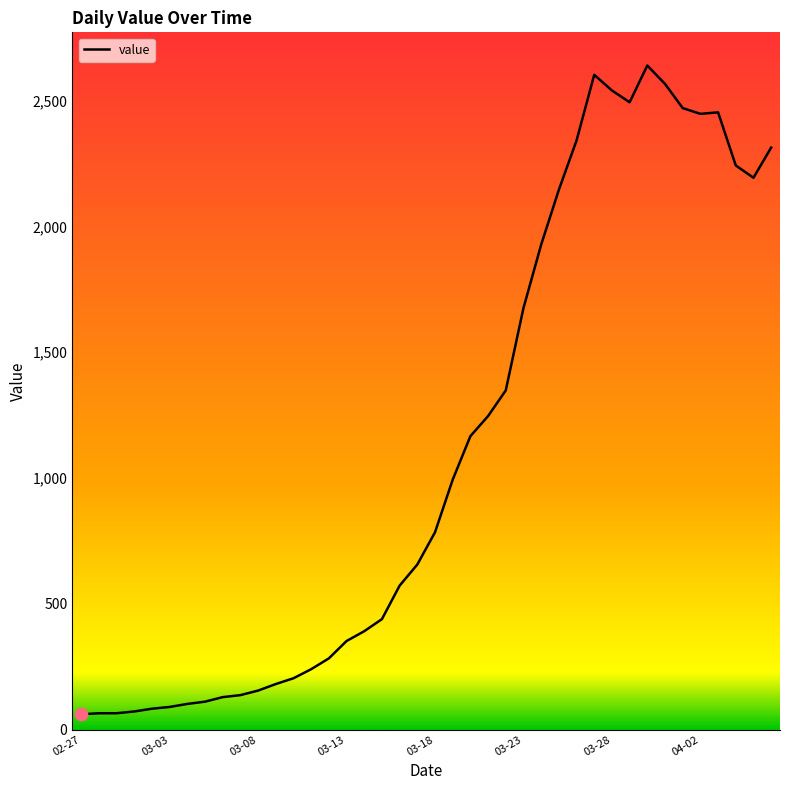

What is the difference between the maximum and minimum values?

2578